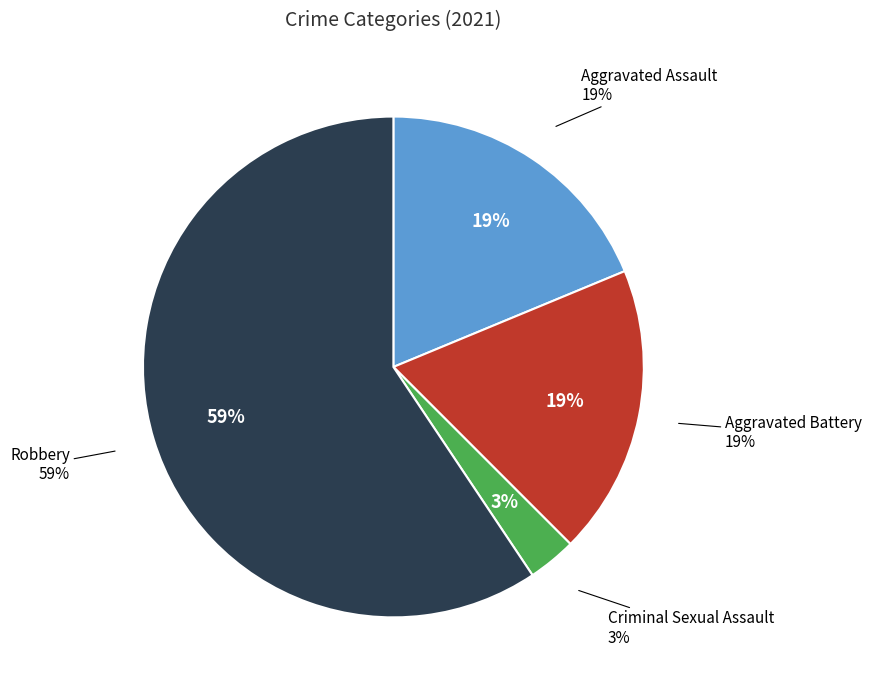

Which category has the smallest portion of the pie?

Criminal Sexual Assault